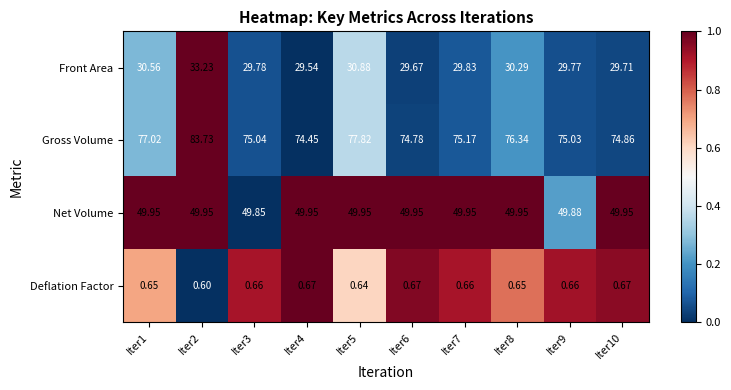

Count the number of categories in the chart.

10